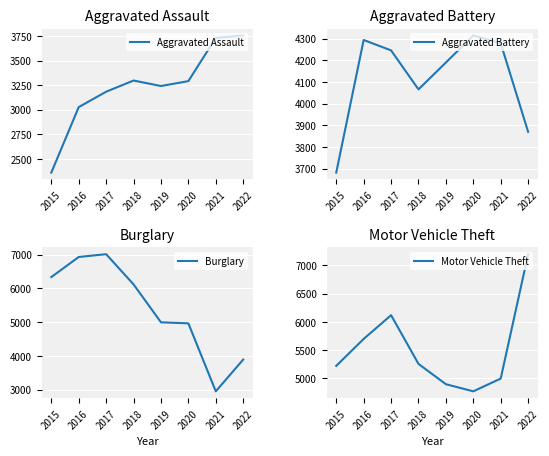

Reading left to right, list all the values displayed in this chart.

Aggravated Assault: 2015=2359	2016=3027	2017=3184	2018=3298	2019=3242	2020=3292	2021=3733	2022=3758
Aggravated Battery: 2015=3682	2016=4294	2017=4246	2018=4066	2019=4190	2020=4315	2021=4279	2022=3870
Burglary: 2015=6336	2016=6932	2017=7015	2018=6119	2019=4994	2020=4963	2021=2947	2022=3889
Motor Vehicle Theft: 2015=5220	2016=5697	2017=6118	2018=5255	2019=4895	2020=4769	2021=4995	2022=7198